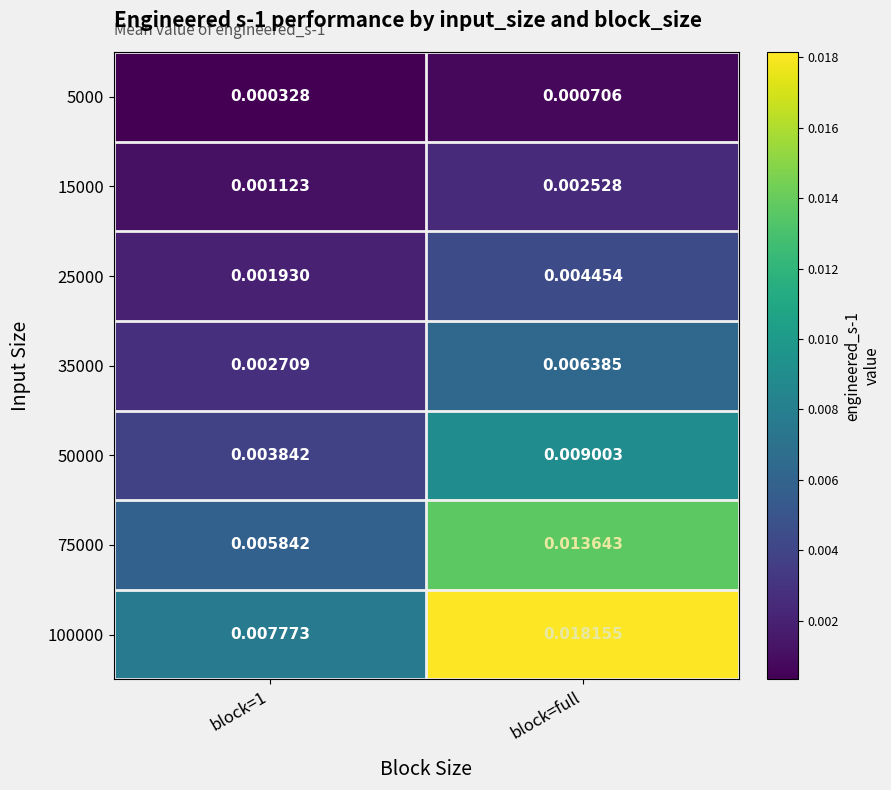

At block=1, list the series in order from largest to smallest.

100000, 75000, 50000, 35000, 25000, 15000, 5000